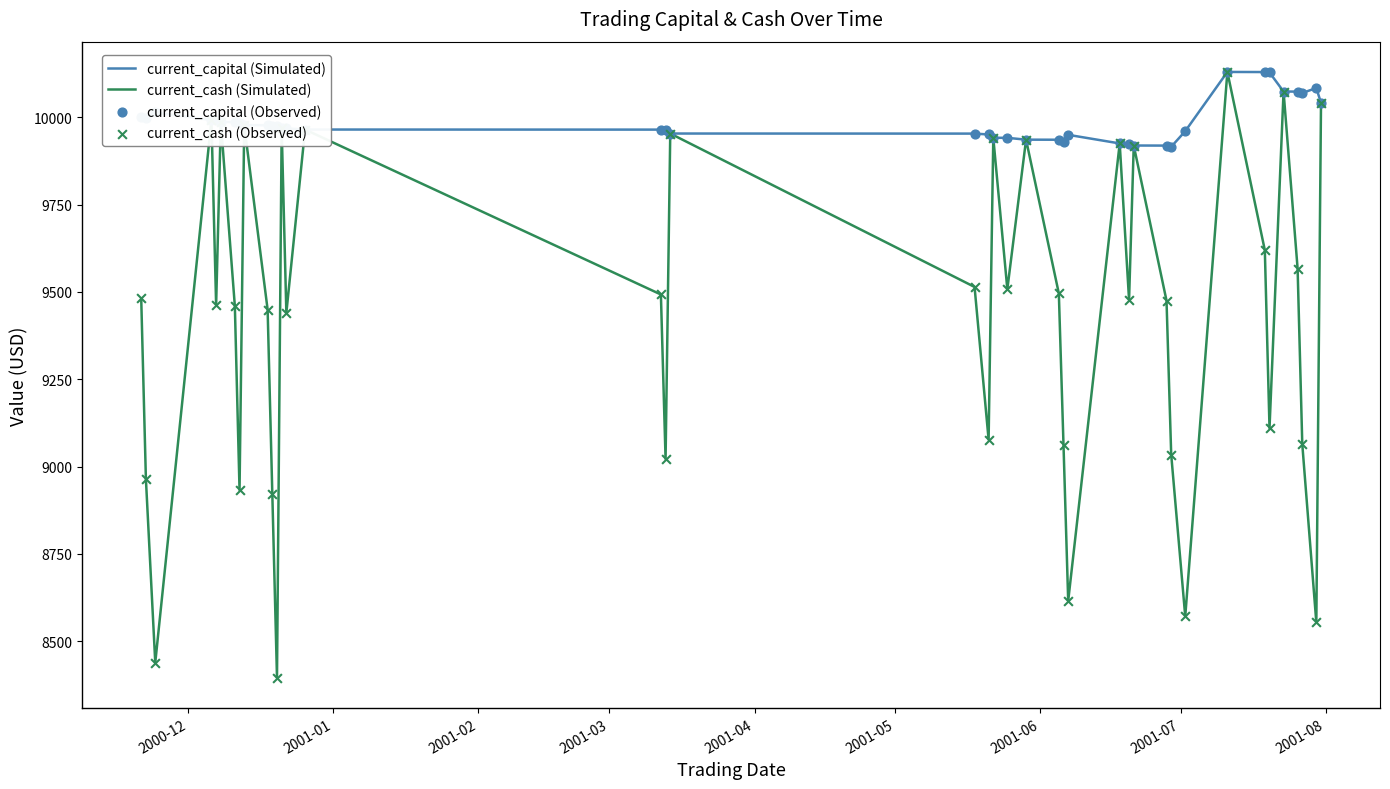

At how many categories does at least one series exceed 9580?

40